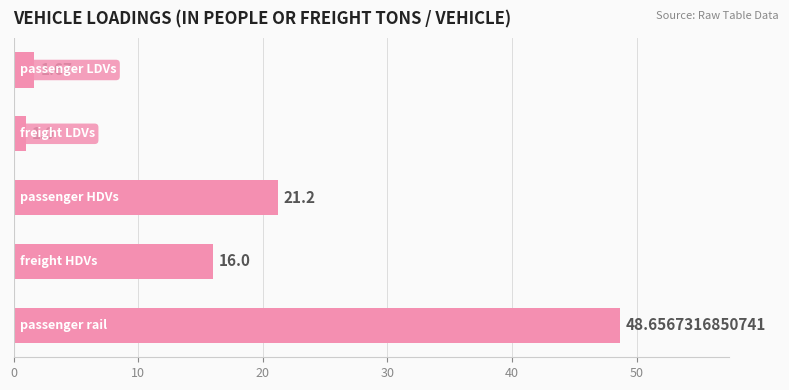

How many values are below 16?

2